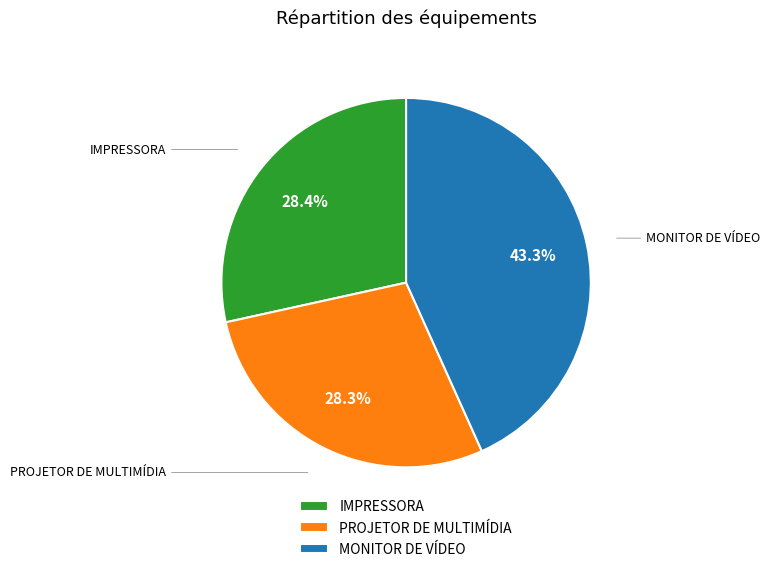

How many slices are in this pie chart?

3